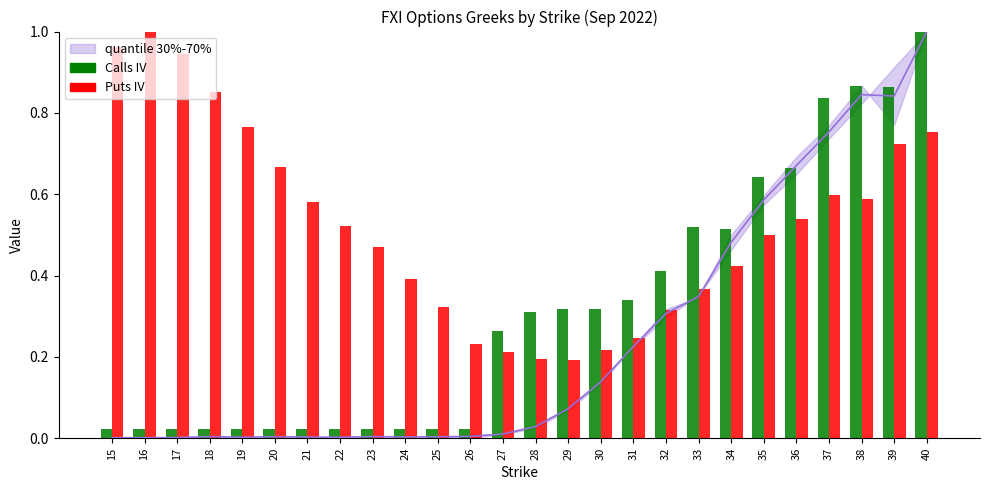

Rank the categories by Calls IV value from highest to lowest.

40, 38, 39, 37, 36, 35, 33, 34, 32, 31, 29, 30, 28, 27, 15, 16, 17, 18, 19, 20, 21, 22, 23, 24, 25, 26